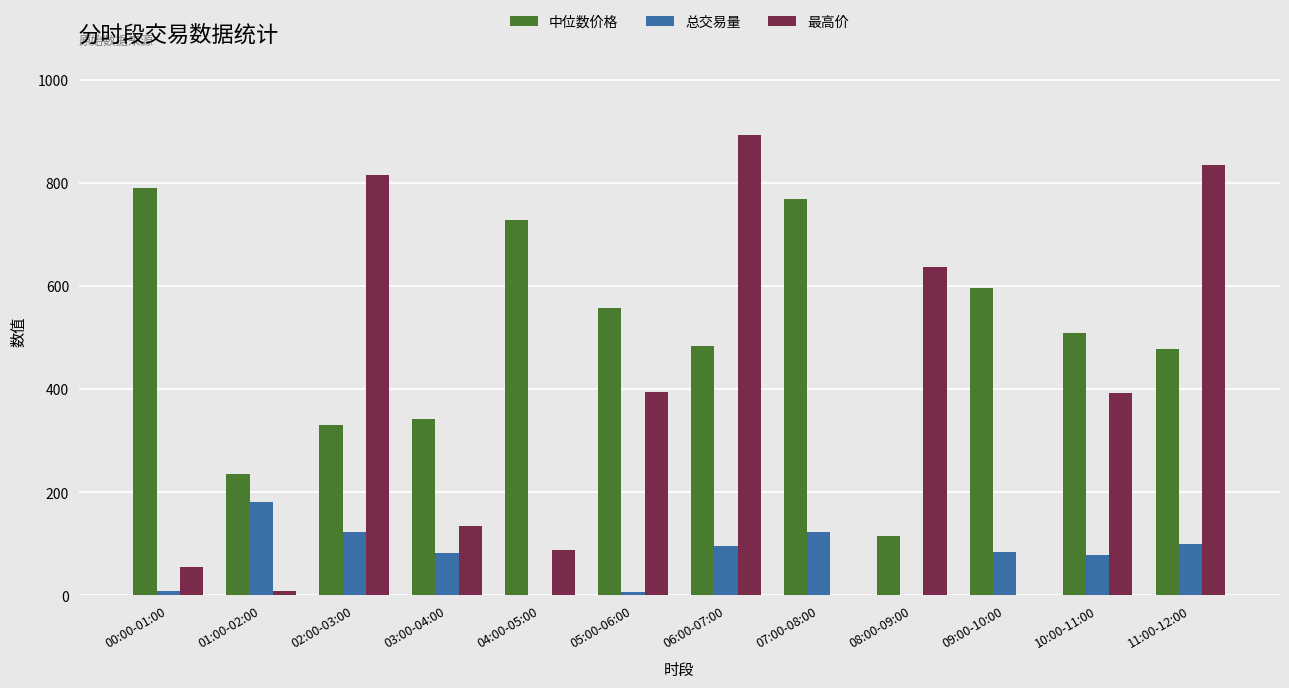

What is the maximum value for 总交易量?

181.2